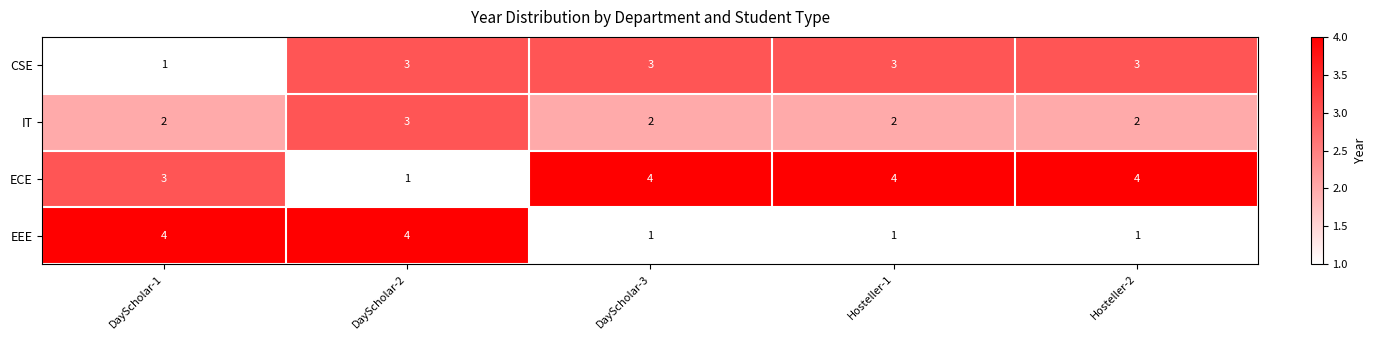

What is the spread (max minus min) of values at DayScholar-2?

3